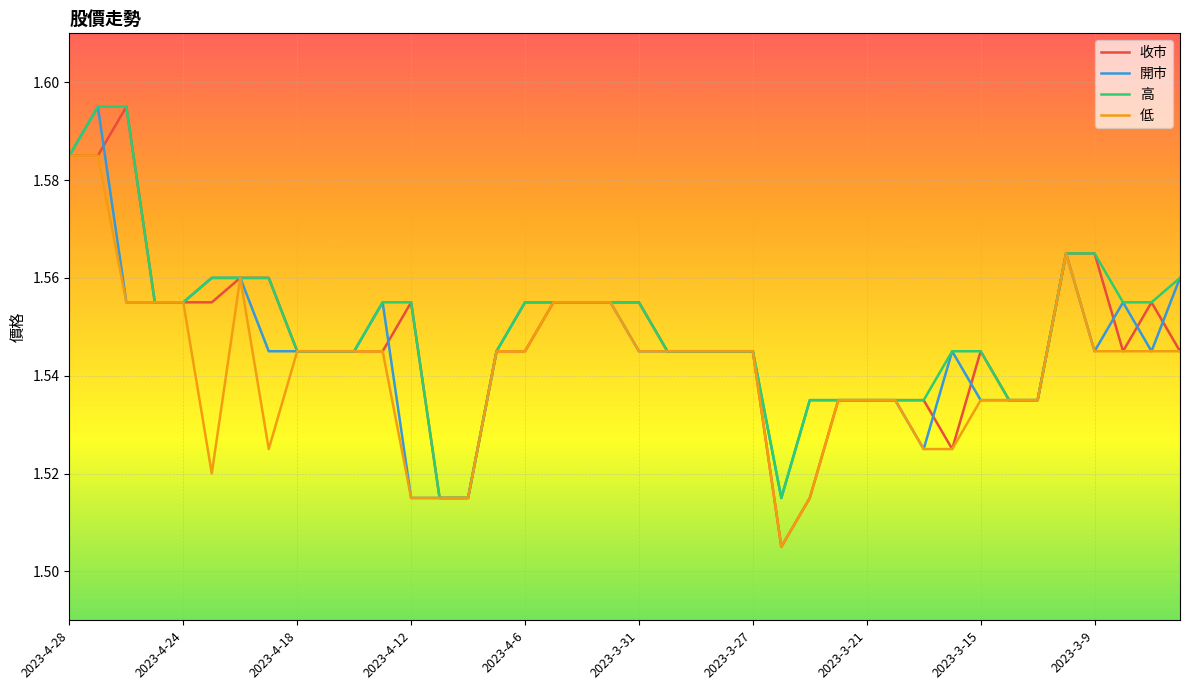

Which series has the widest spread of values?

收市